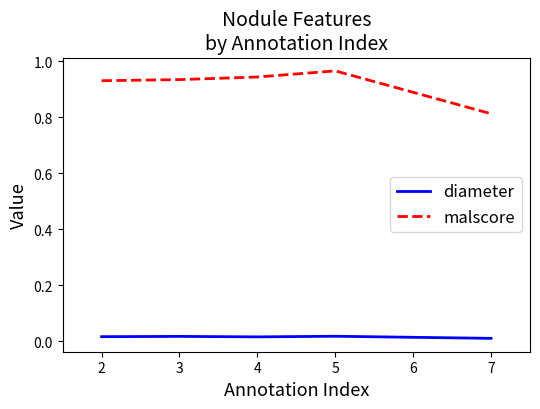

Which series has the widest spread of values?

malscore